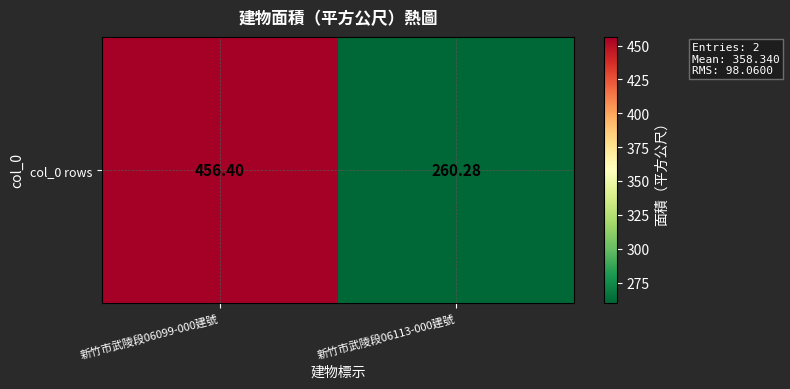

What is the difference between the values at 新竹市武陵段06099-000建號 and 新竹市武陵段06113-000建號?

196.1